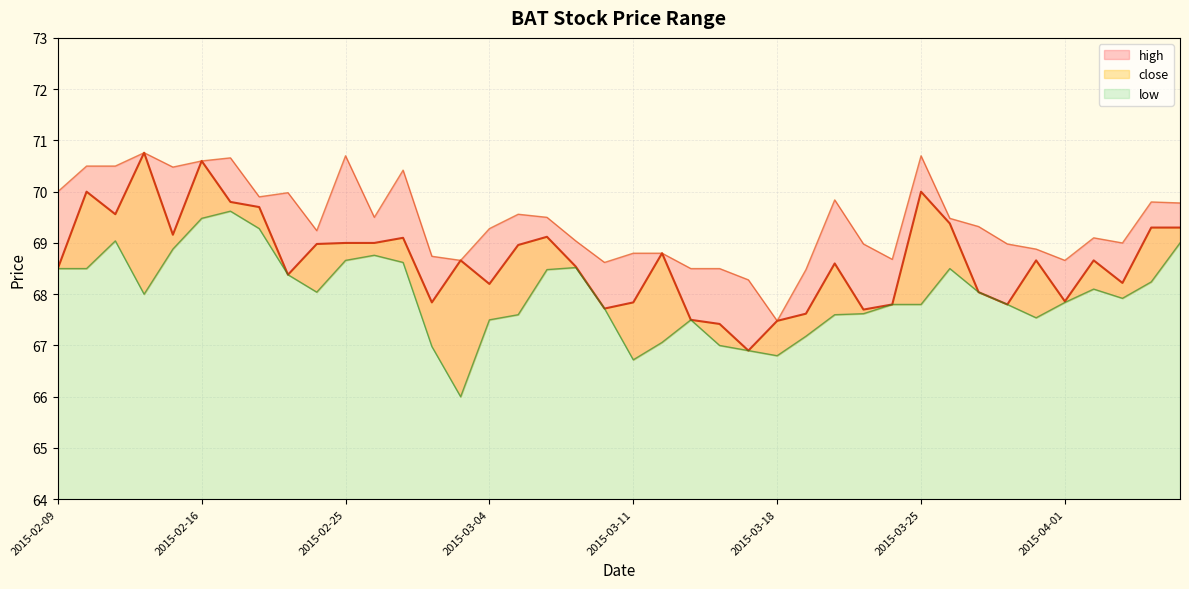

Which category has the lowest value in the low series?

2015-03-03